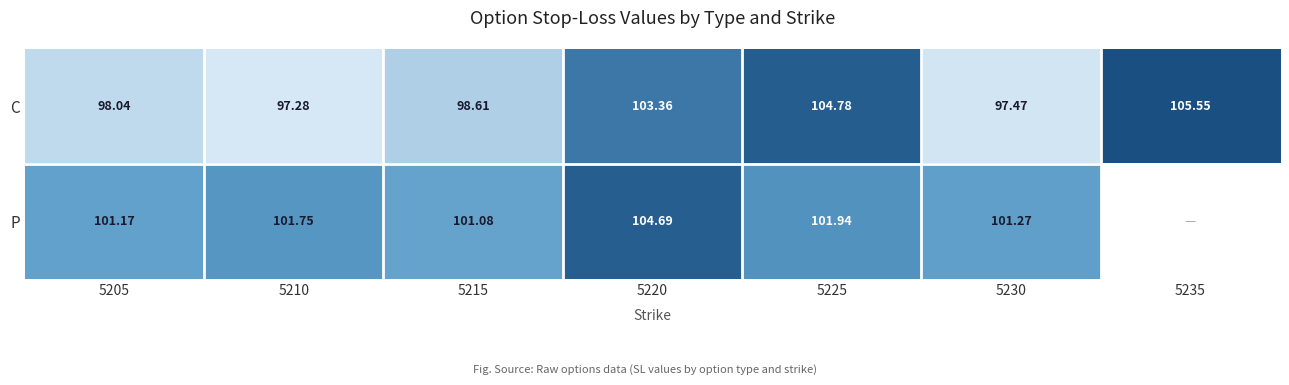

Between 5210 and 5220, which is larger?

5220